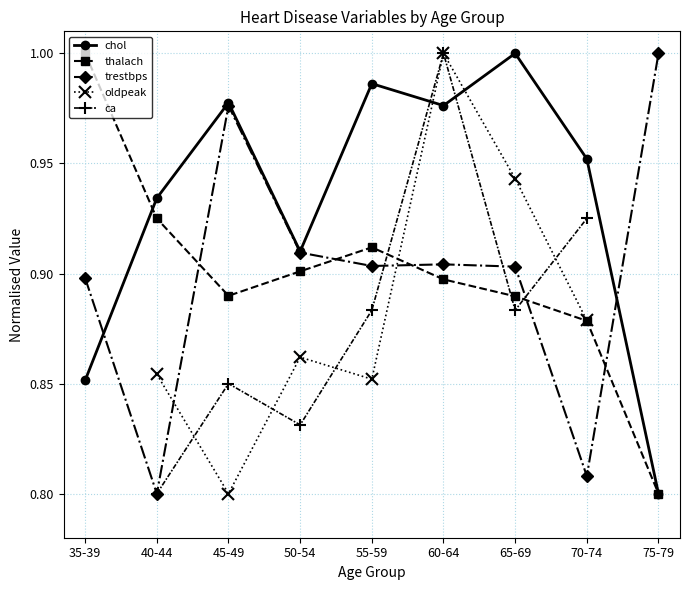

True or false: thalach and oldpeak cross at least once.

True